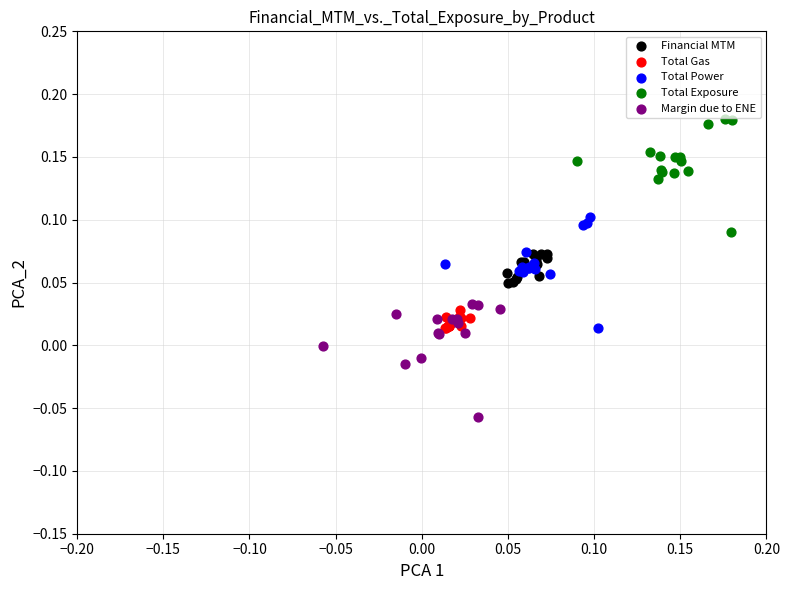

Which series reaches the minimum Y coordinate?

Margin due to ENE